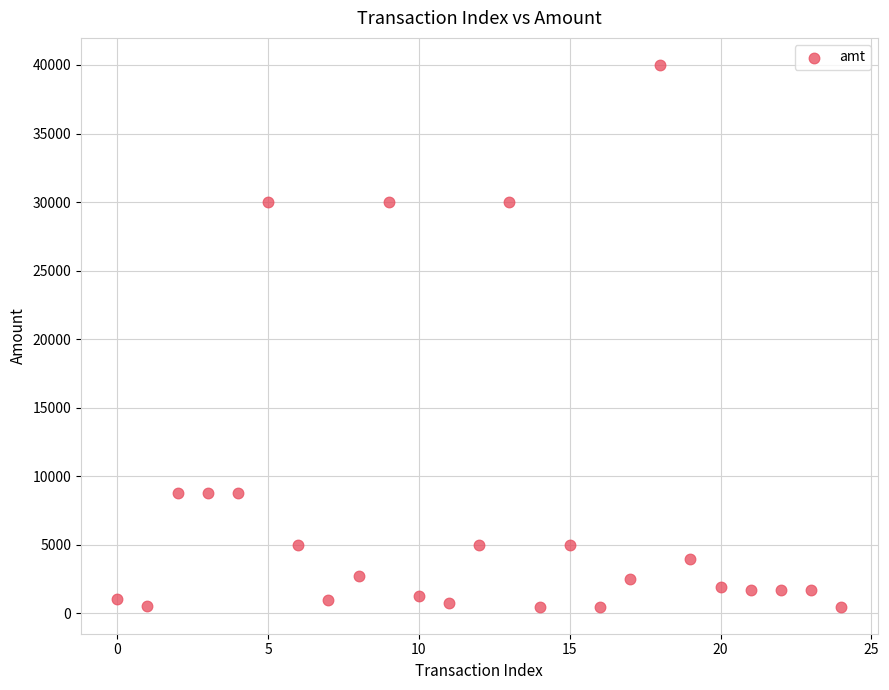

What is the range of Y values (max minus min)?

39501